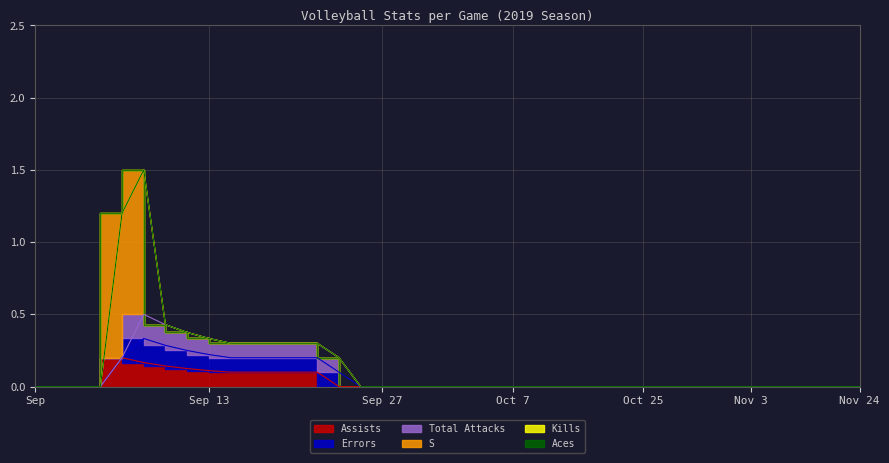

How many times do S and Errors cross each other?

1